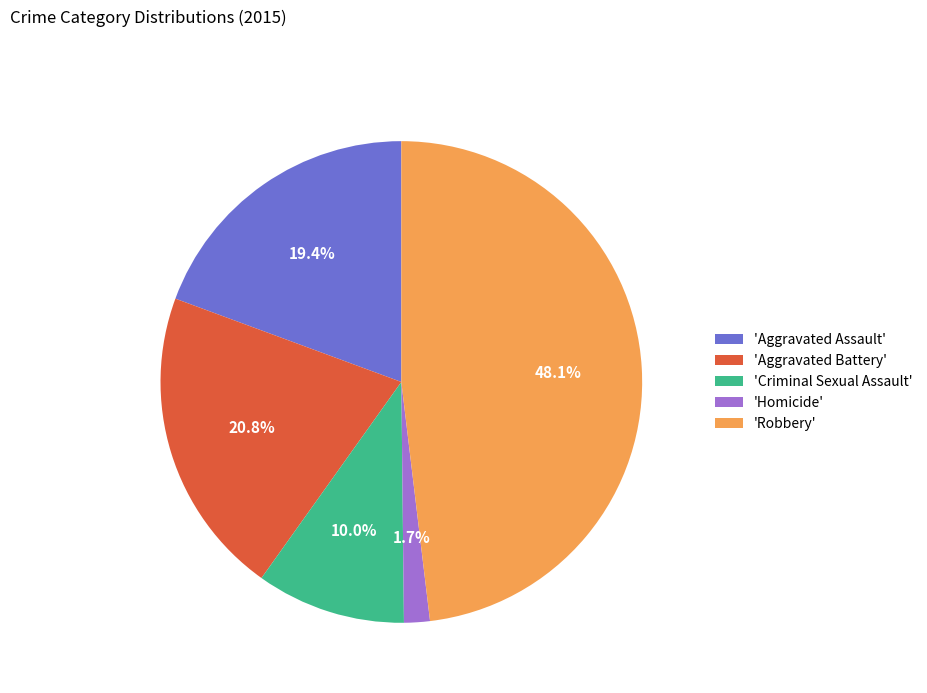

What percentage is NOT represented by 'Robbery'?

51.9%